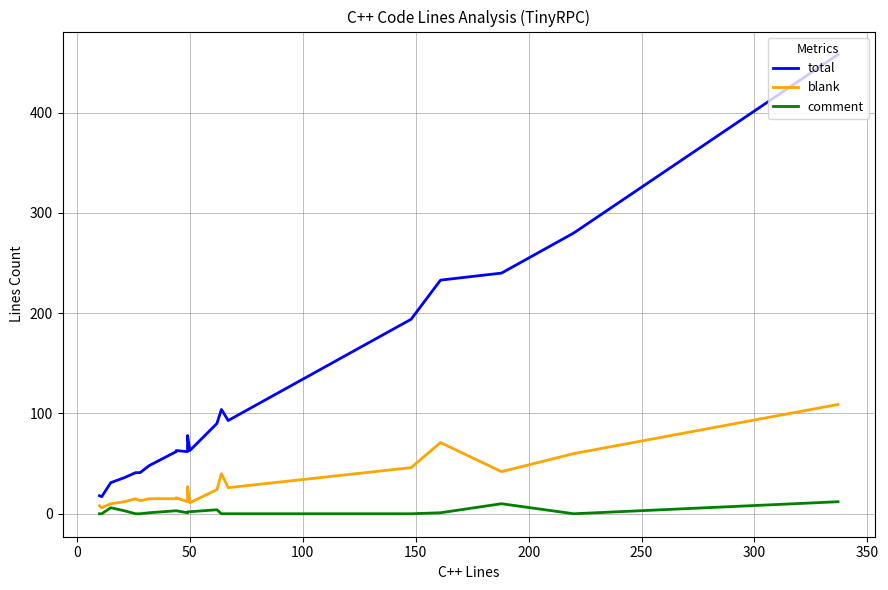

What is the label of the 18th point from the right?

50